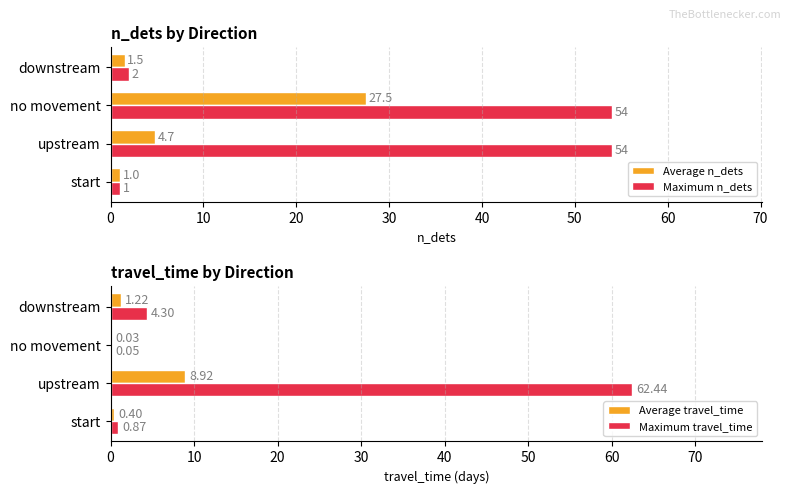

The Average travel_time series shows 0.4 at start. True or false?

True